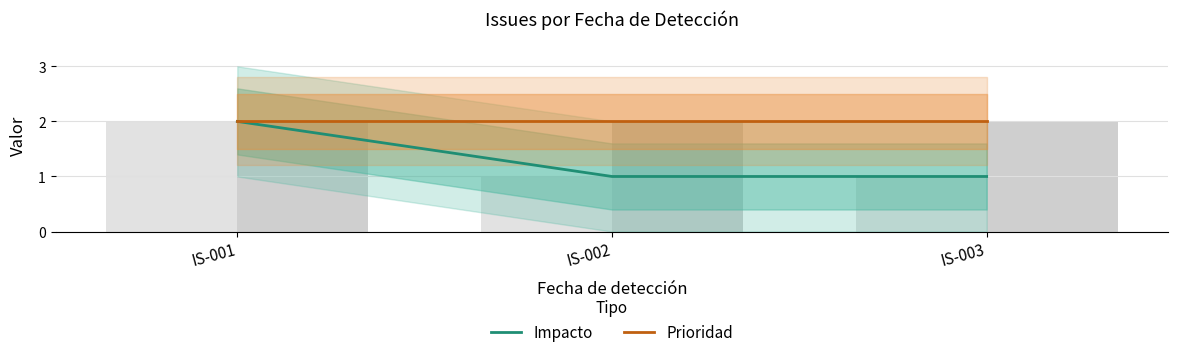

Reading left to right, list all the values displayed in this chart.

Impacto: IS-001=2	IS-002=1	IS-003=1
Prioridad: IS-001=2	IS-002=2	IS-003=2